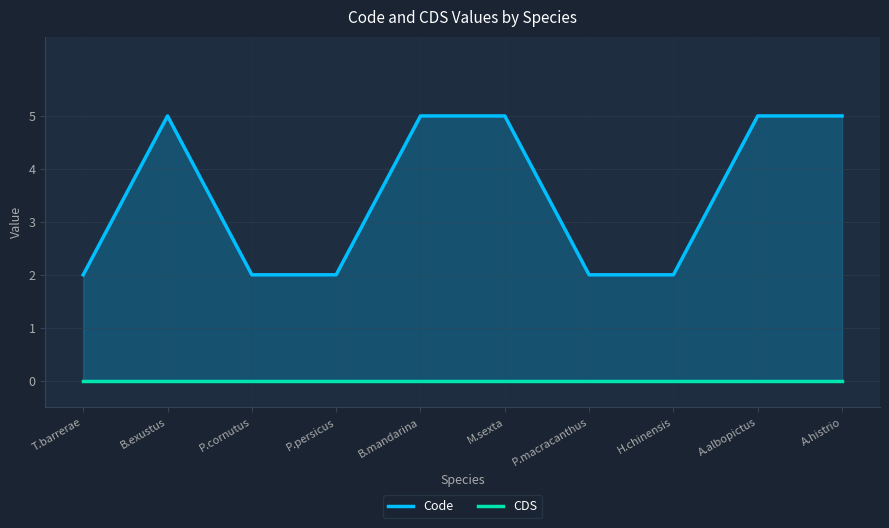

List the series in order of their peak value, lowest first.

CDS, Code